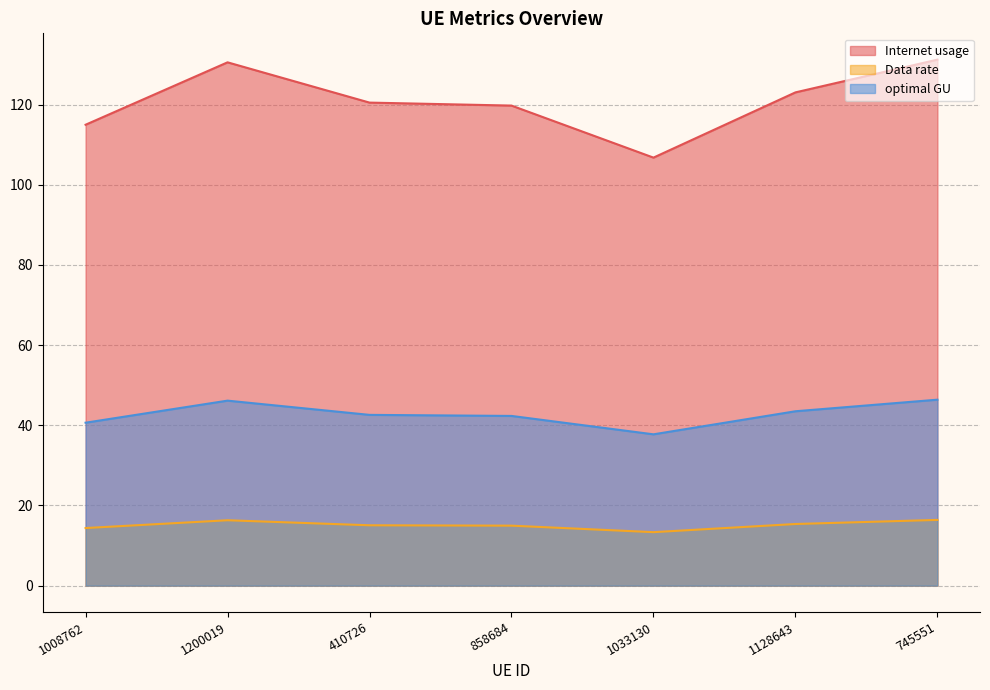

What is the minimum value for Internet usage?

106.8